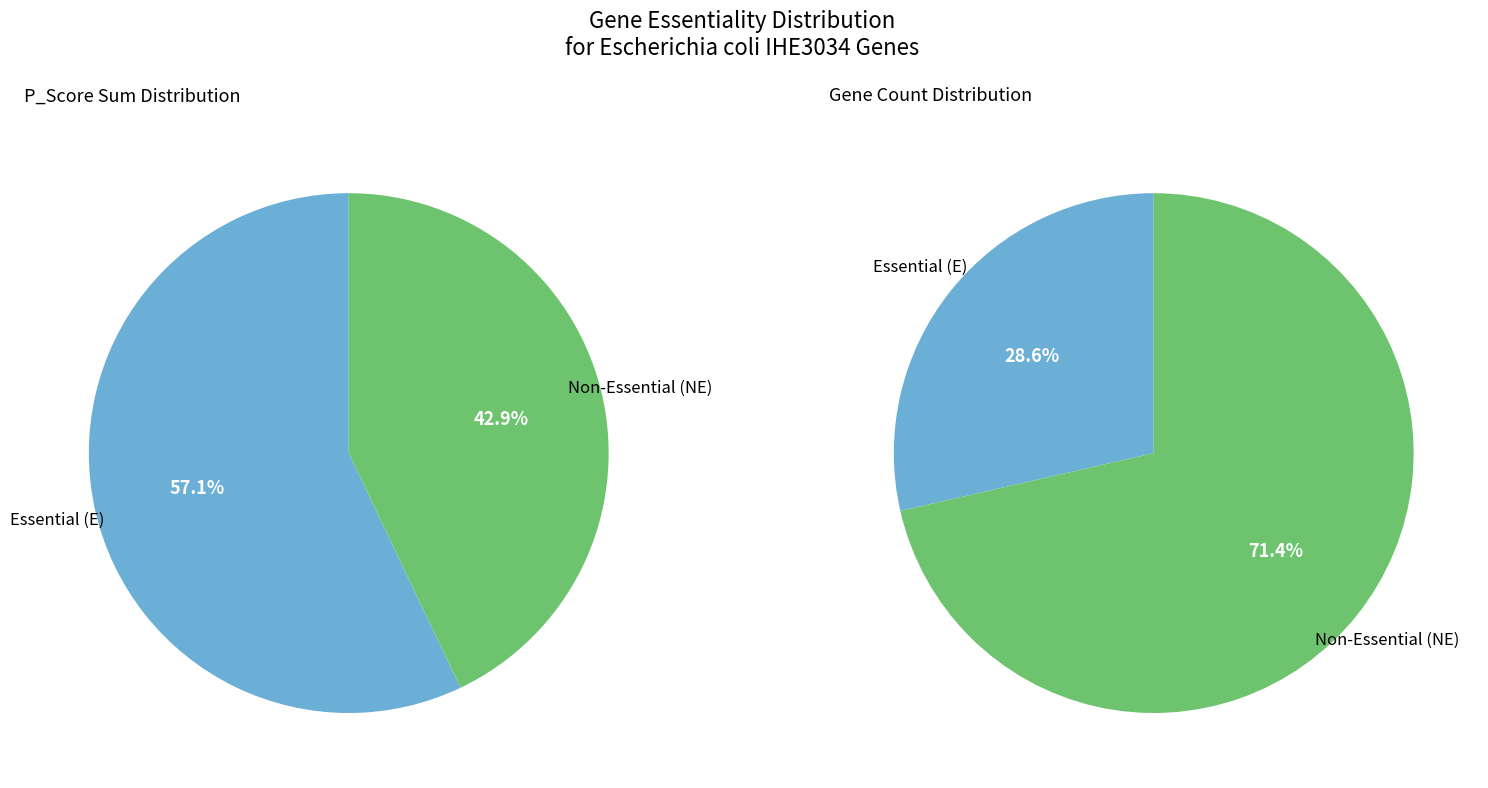

Rank the categories by value from lowest to highest.

NE, E